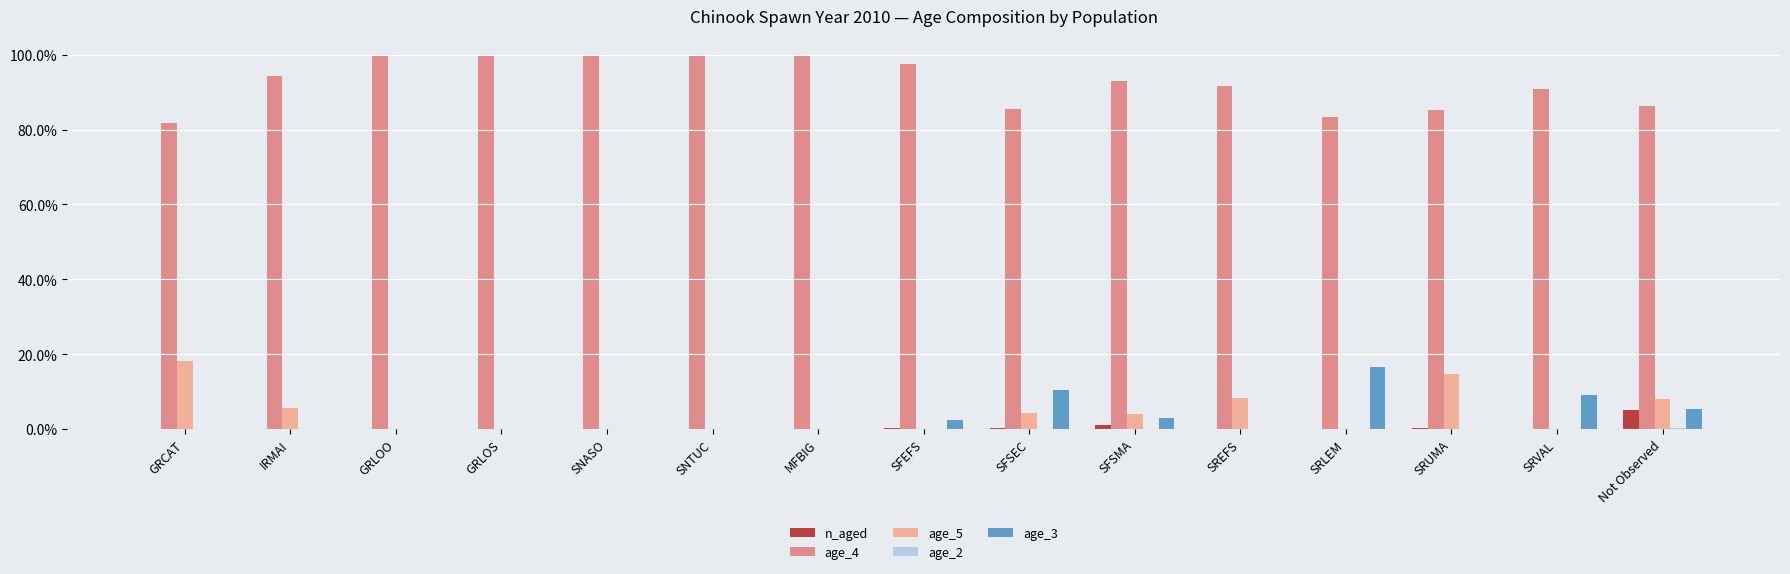

How many data points does each series have?

15